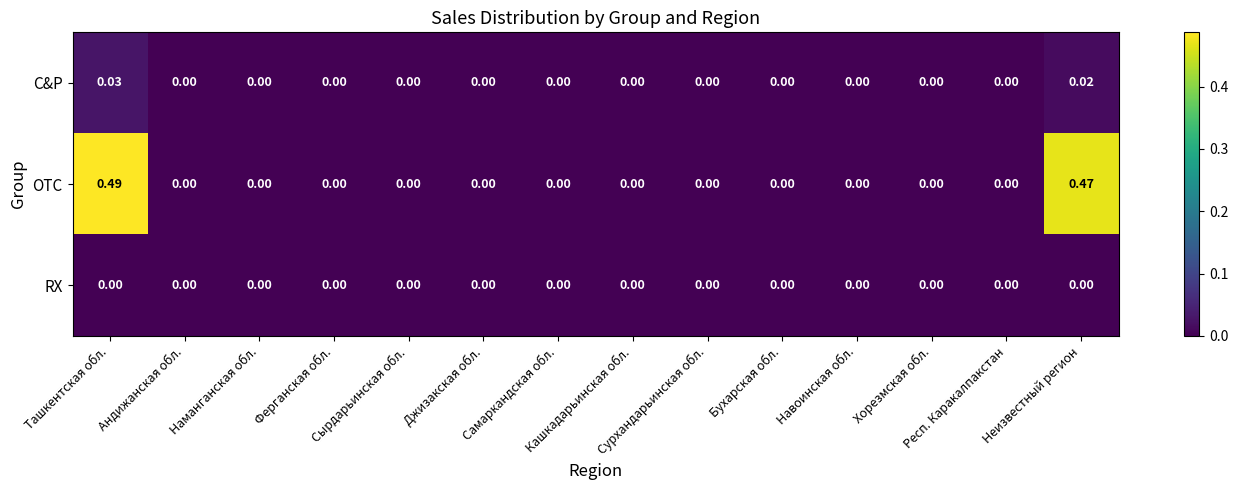

List the series in order of their peak value, lowest first.

RX, C&P, OTC